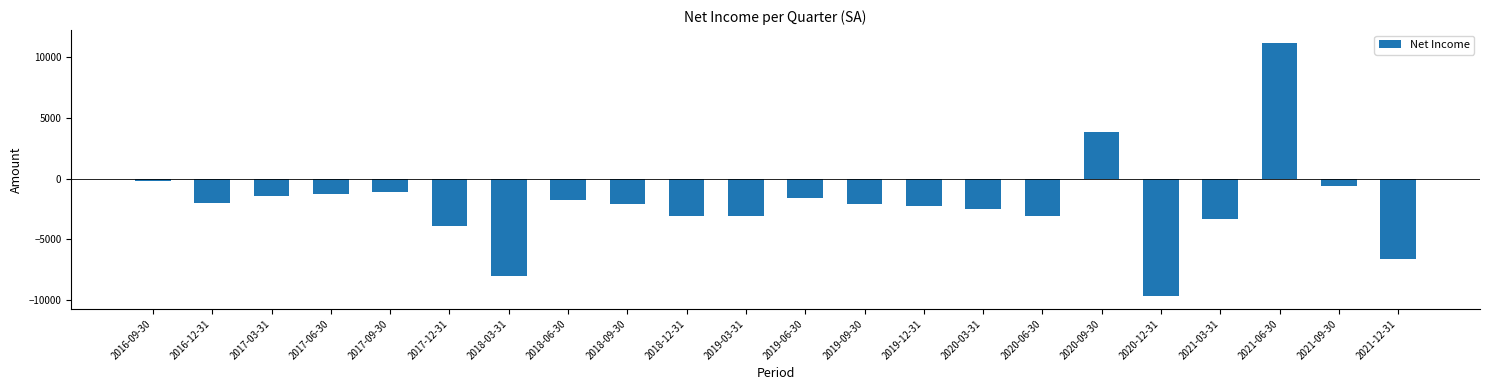

Between 2018-03-31 and 2019-06-30, which is larger?

2019-06-30